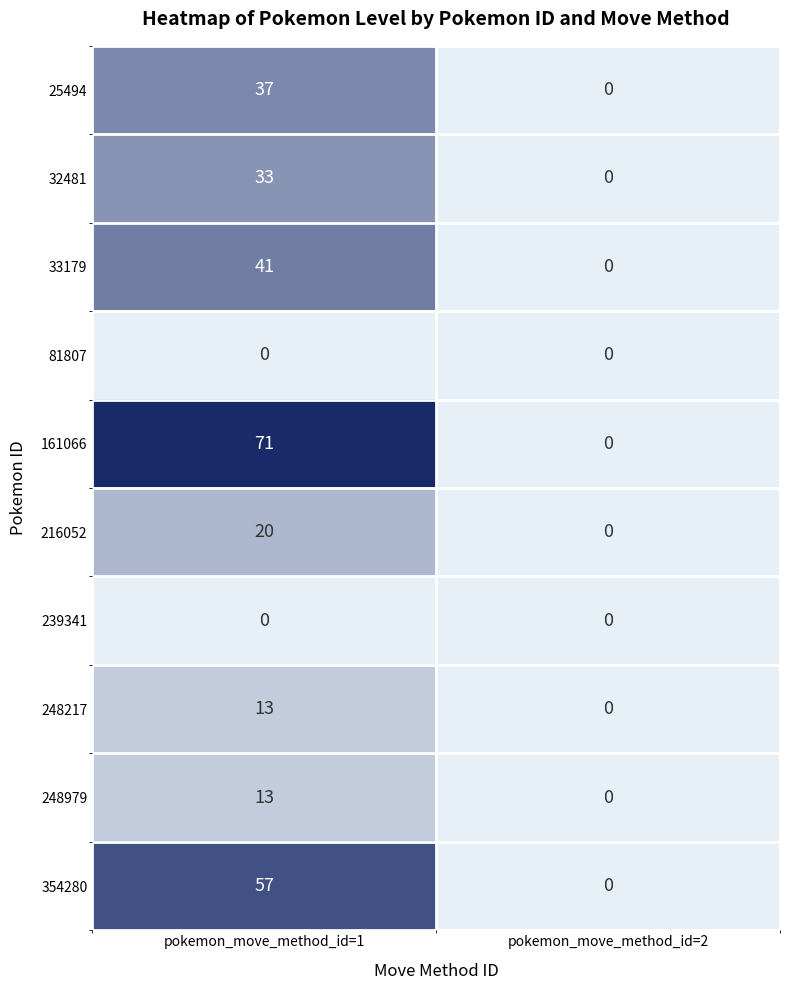

Which series has the largest total across all categories?

161066